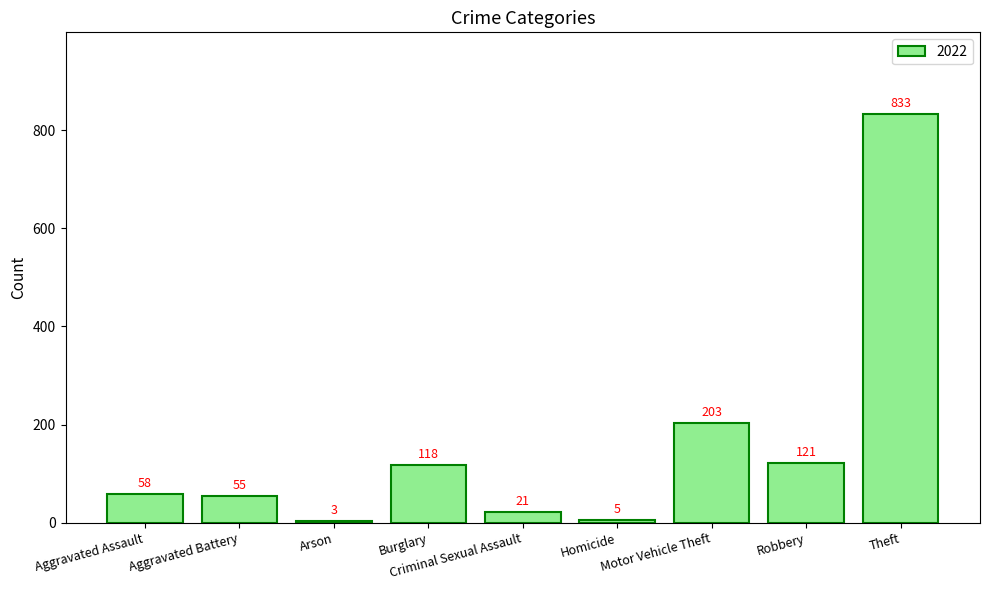

Between Burglary and Theft, which is larger?

Theft